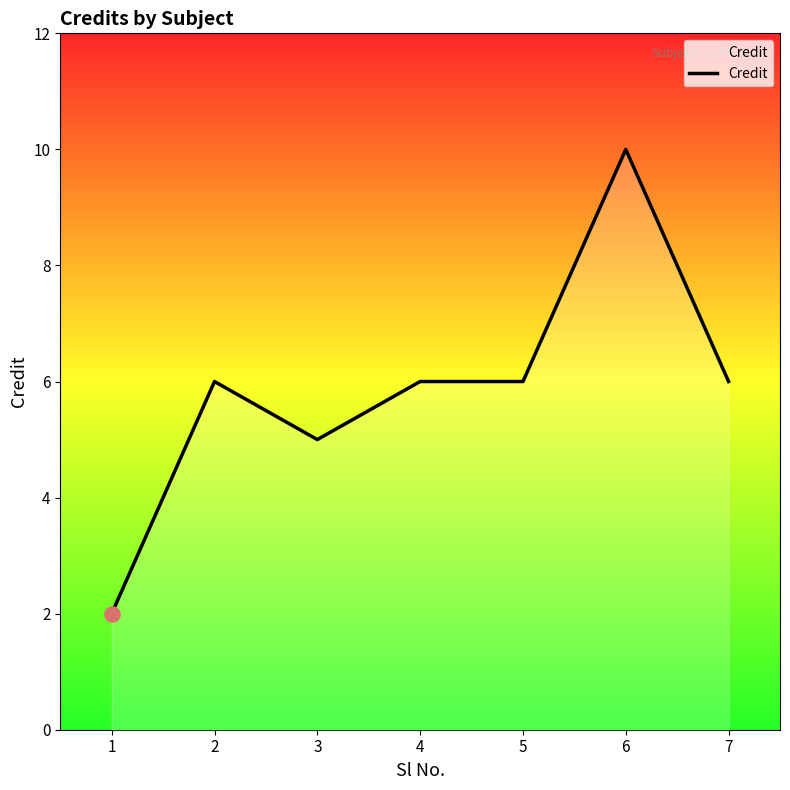

Between 3 and 2, which is larger?

2